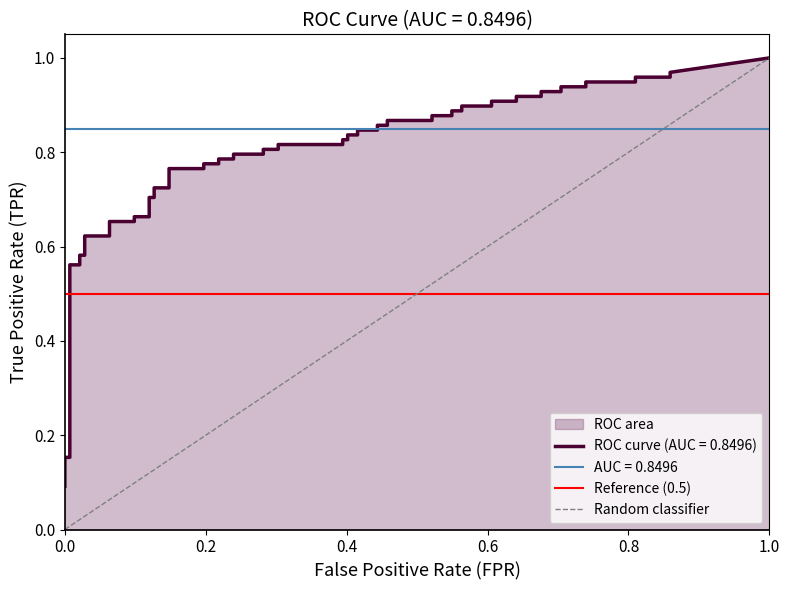

What is the sum of the Reference (0.5) values at 1.0 and 0.0?

1.0